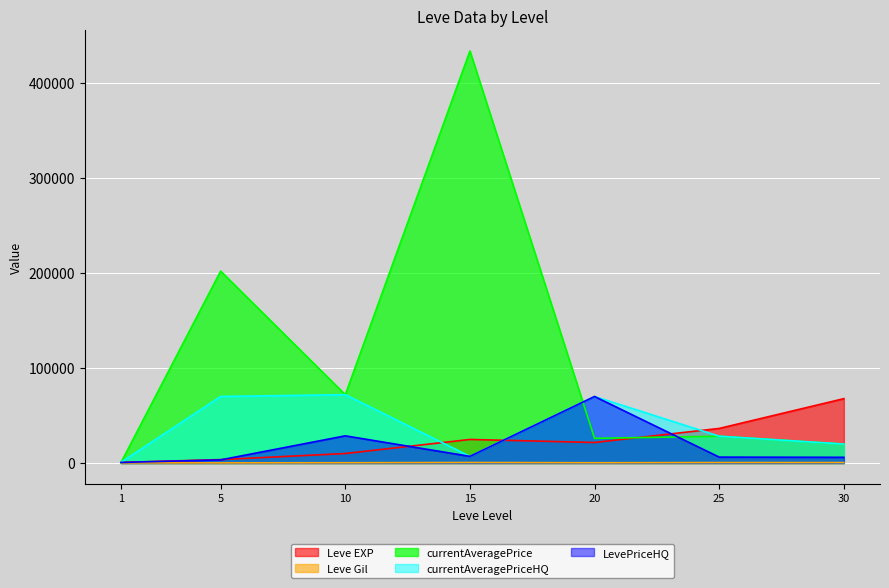

What is the total value across all series at 30?

114093.0